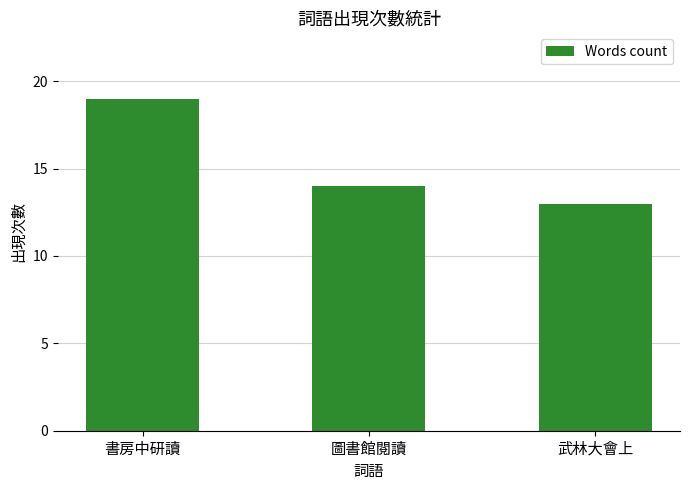

What position from the left is 圖書館閱讀?

2